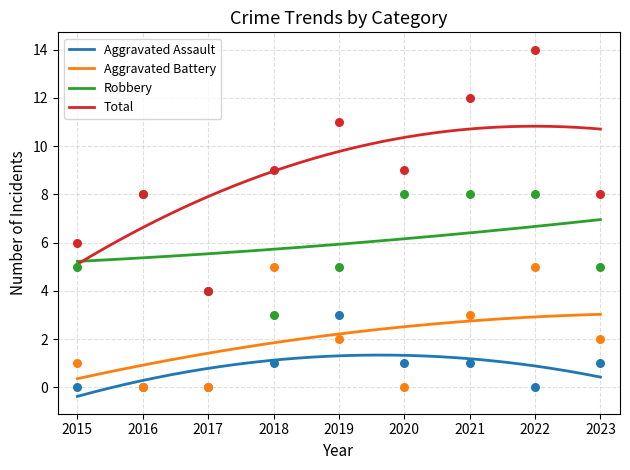

At how many categories does at least one series exceed 7?

7